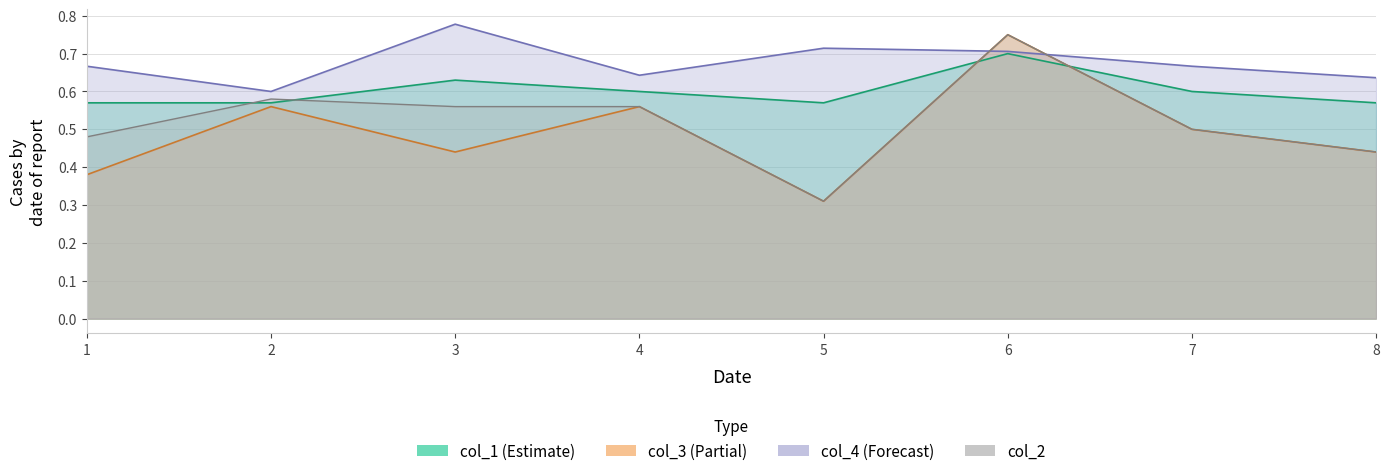

What is the value of the col_2 point at the 5th from the left?

0.3